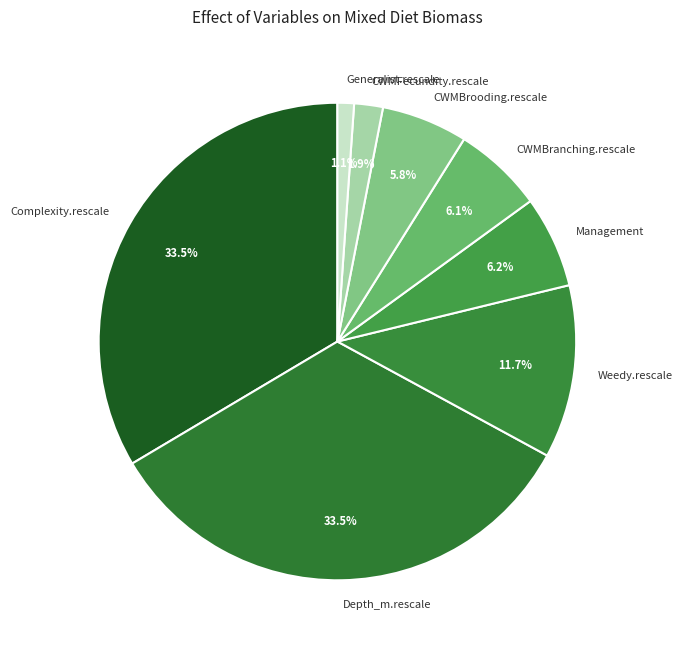

Which has a higher value, CWMBranching.rescale or Complexity.rescale?

Complexity.rescale